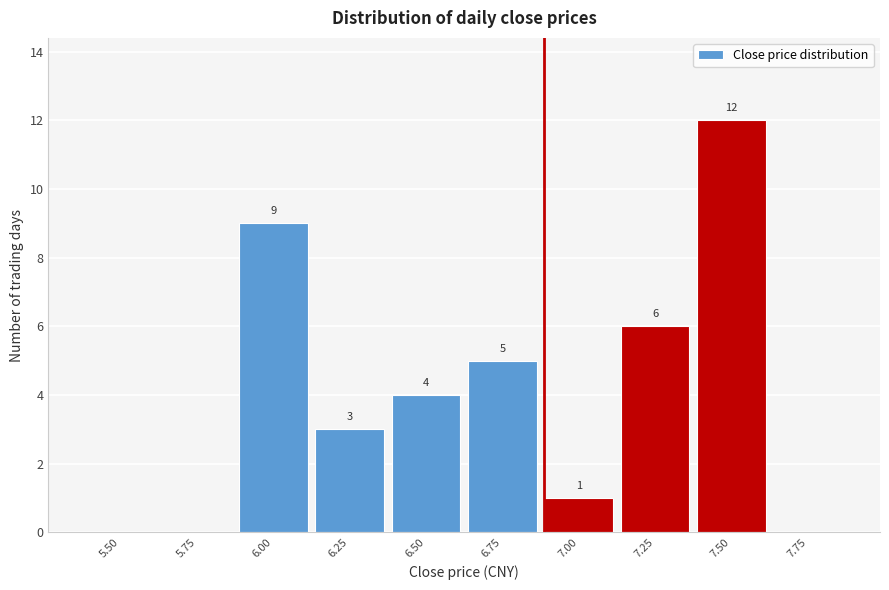

Reading left to right, transcribe all the data shown in this chart.

5.50=0	5.75=0	6.00=9	6.25=3	6.50=4	6.75=5	7.00=1	7.25=6	7.50=12	7.75=0